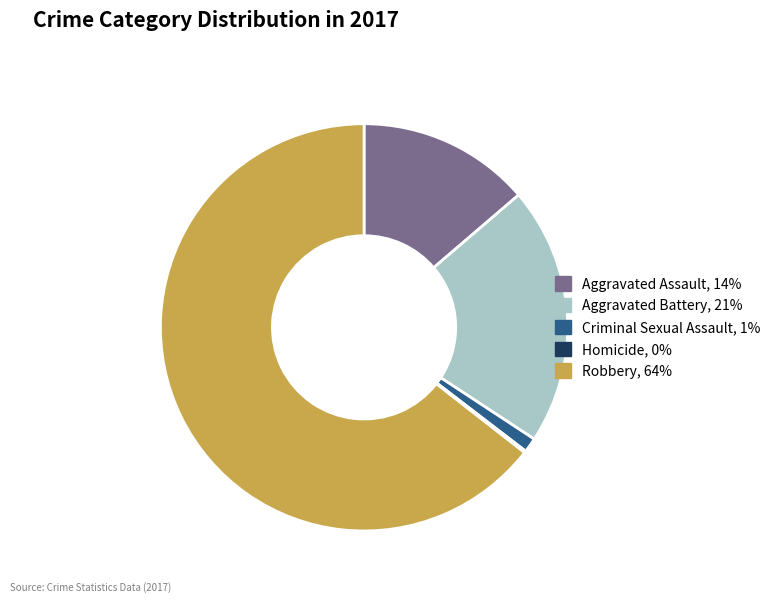

Do Robbery and Aggravated Assault together represent more than half of the pie?

Yes